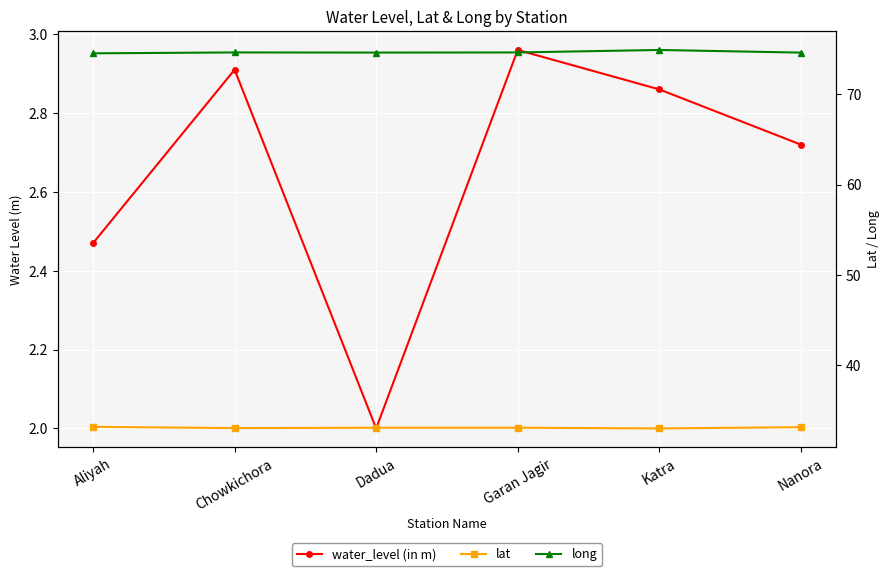

Does the chart display data point markers on the line(s)?

Yes